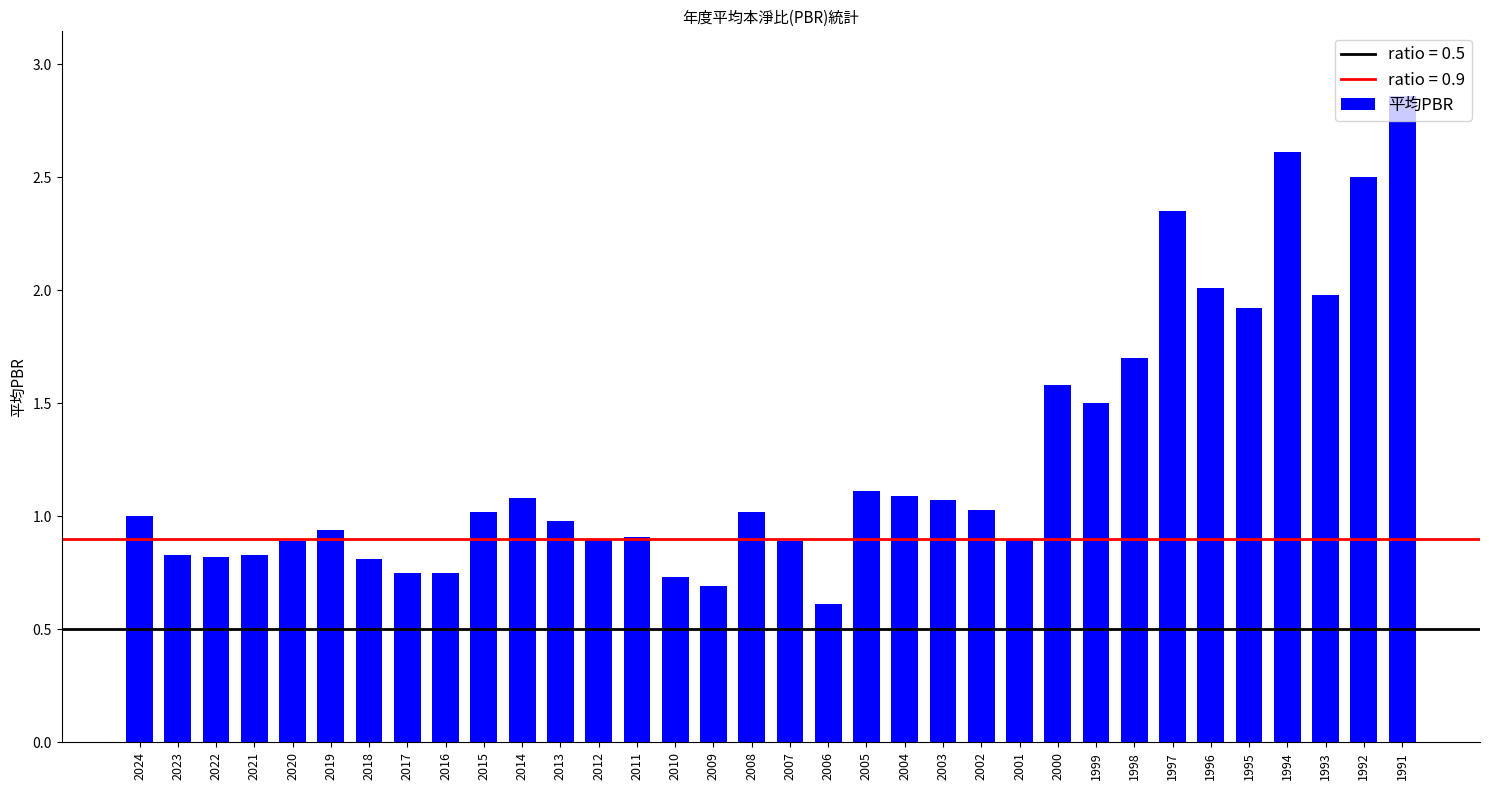

What is the change in value from 2018 to 2015?

+0.2